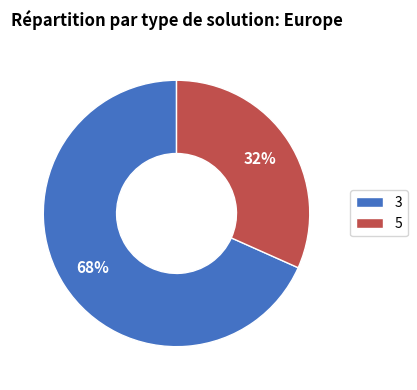

How many slices are in this pie chart?

2